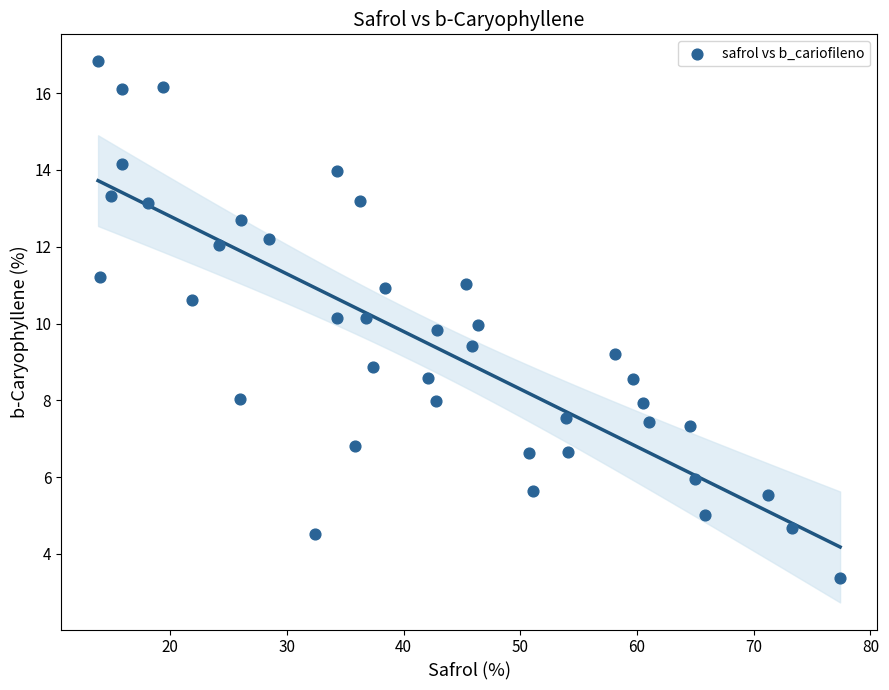

What is the range of Y values (max minus min)?

13.5